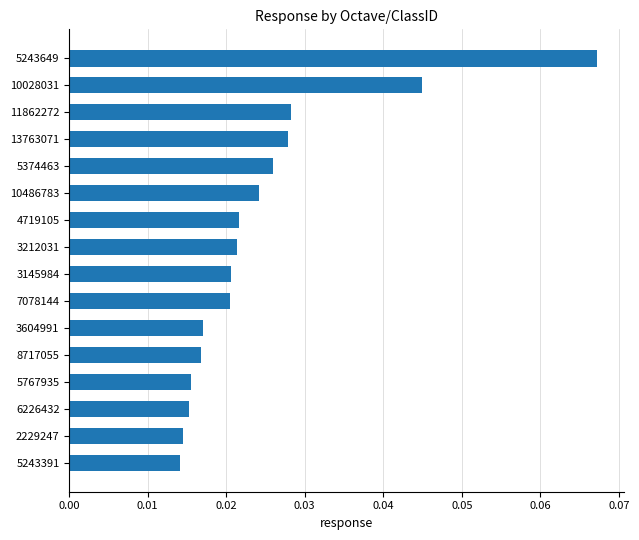

Between 10486783 and 2229247, which is larger?

10486783